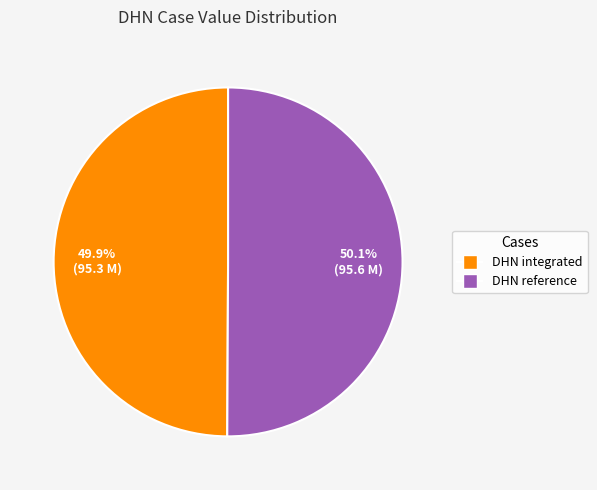

What is the ratio of the value at DHN integrated to the value at DHN reference?

1.0